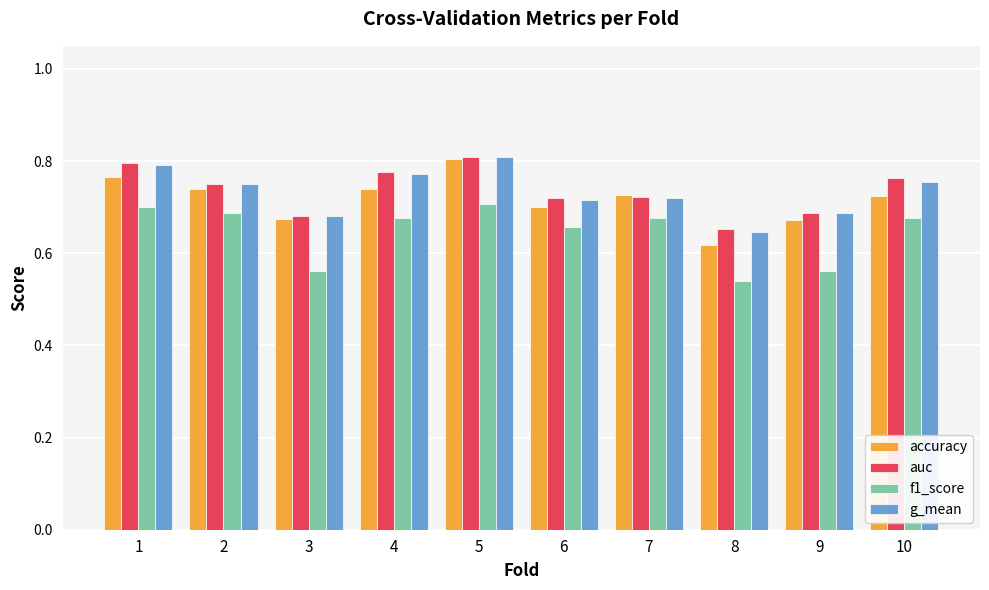

True or false: f1_score has a value of 0.2 at 5.

False